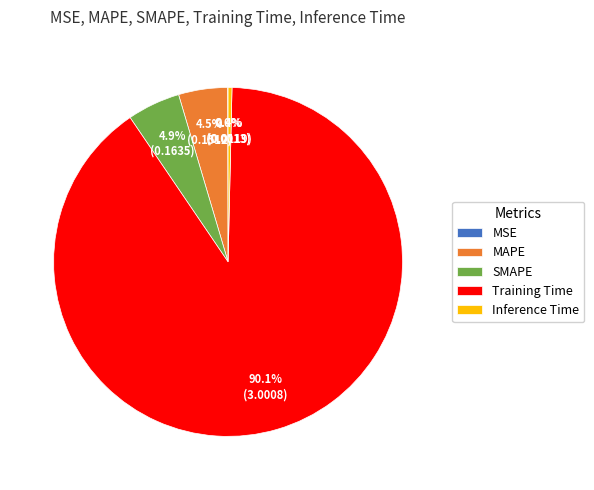

Is the sum of SMAPE and MAPE greater than half?

No